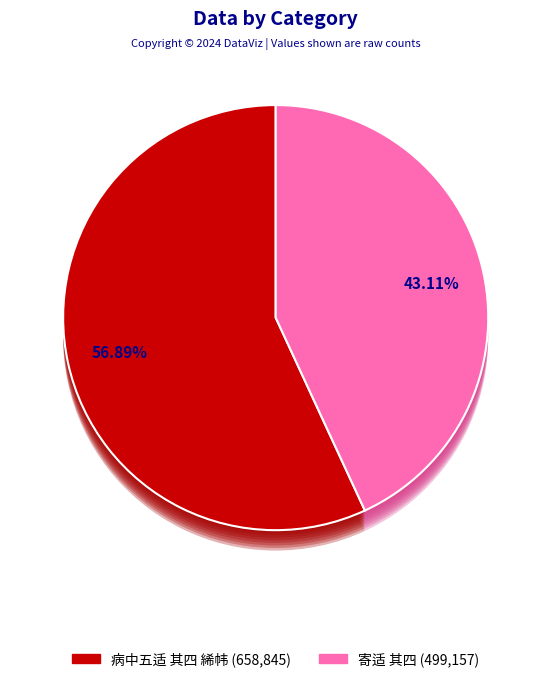

To the nearest percent, what percentage of the pie is 病中五适 其四 絺帏?

57%